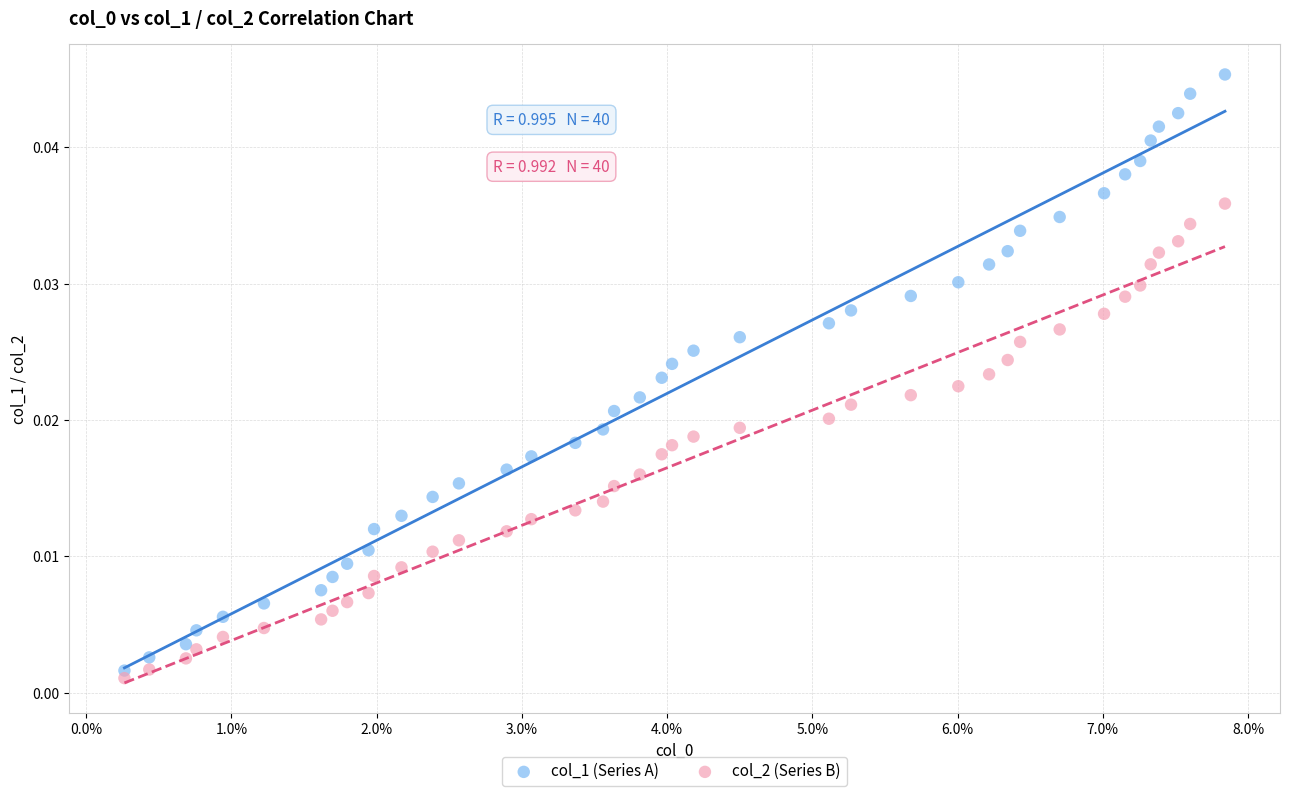

Which series reaches the minimum Y coordinate?

col_2 (Series B)